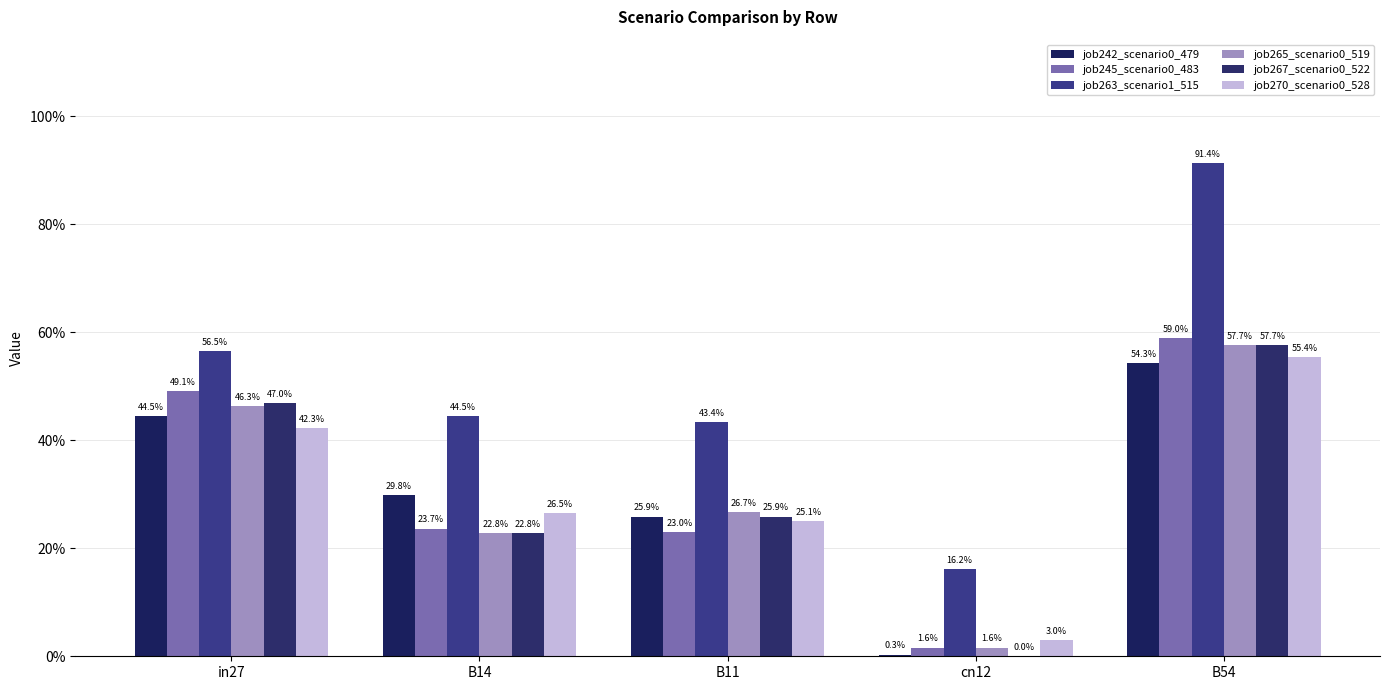

Are the bars horizontal?

No